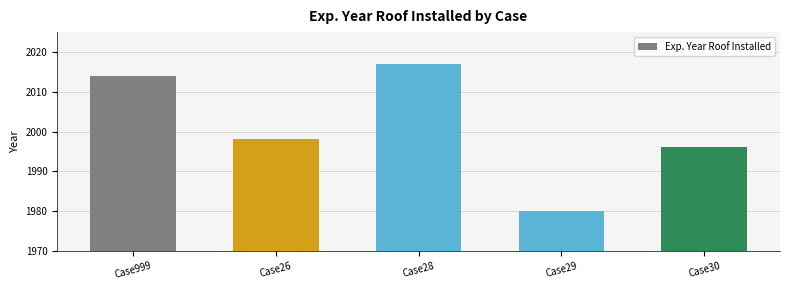

What is the difference between the maximum and minimum values?

37